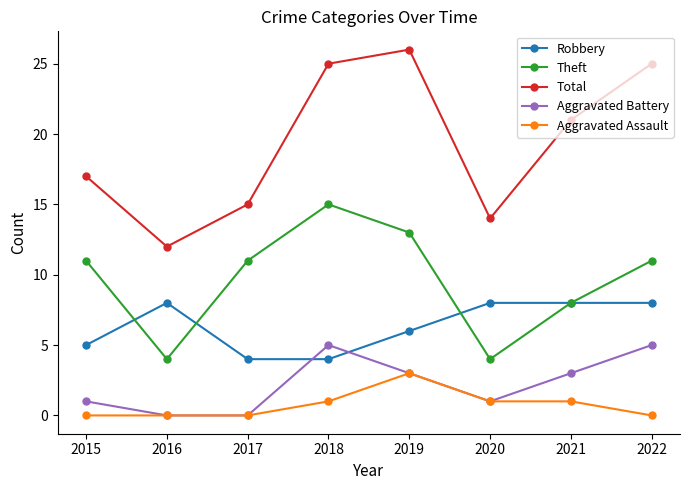

True or false: Aggravated Assault and Theft intersect in this chart.

False